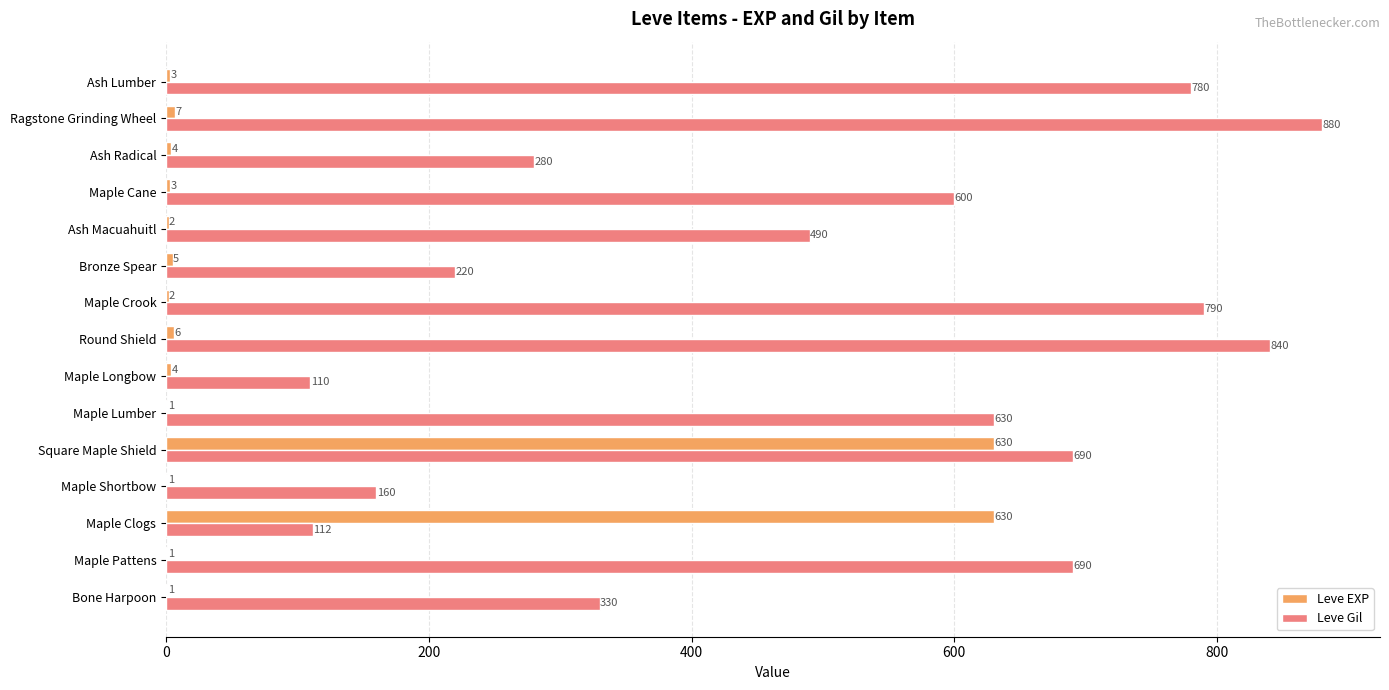

Which series has the largest range (max minus min)?

Leve Gil